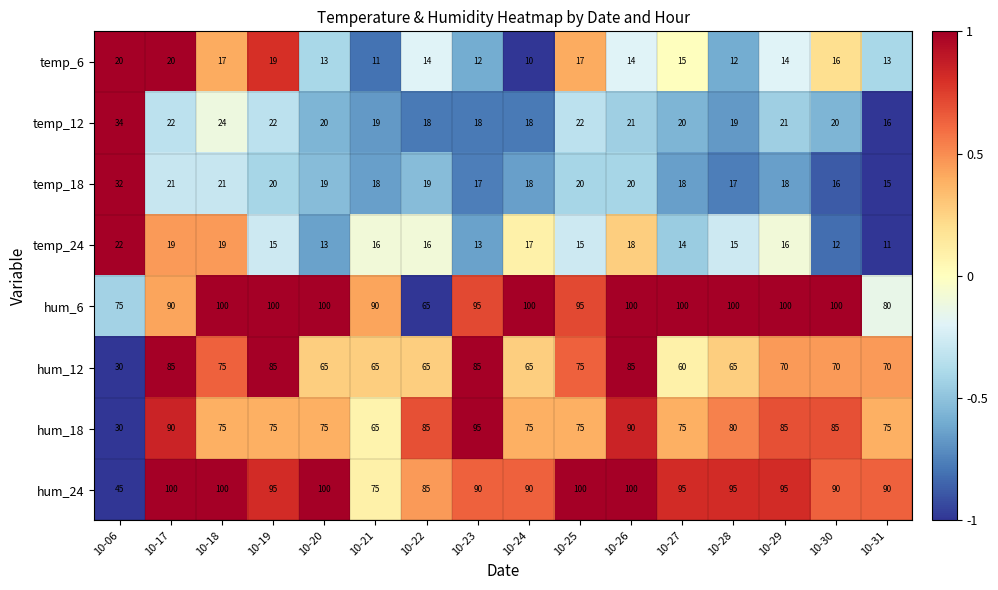

The hum_12 series shows 30 at 10-06. True or false?

True